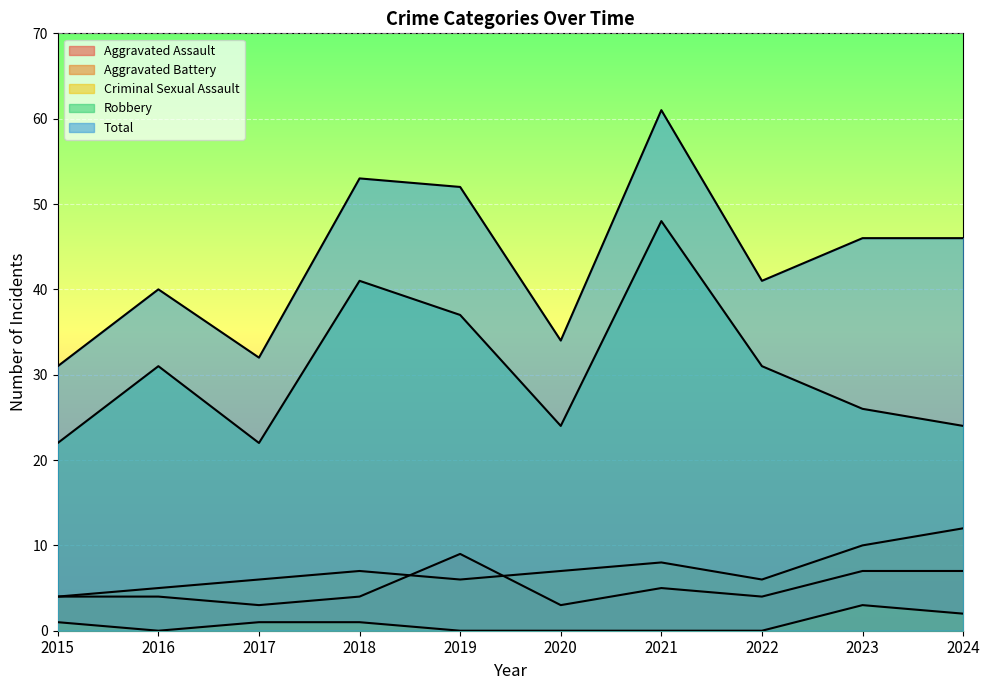

How many times do Aggravated Battery and Aggravated Assault cross each other?

2